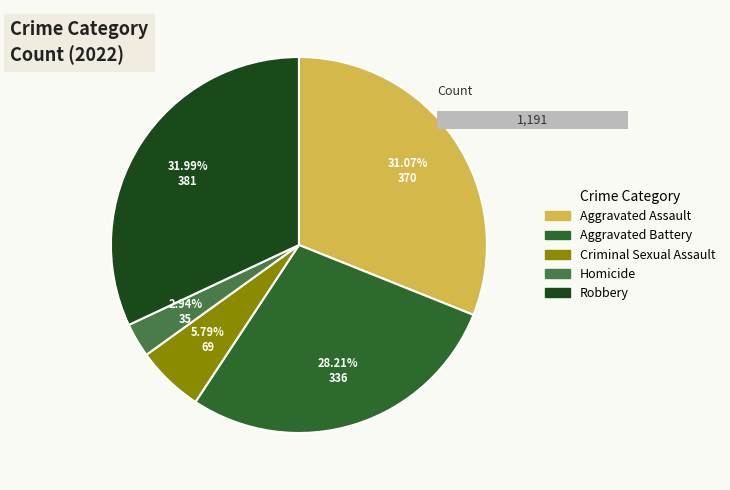

Count the number of slices in the pie.

5